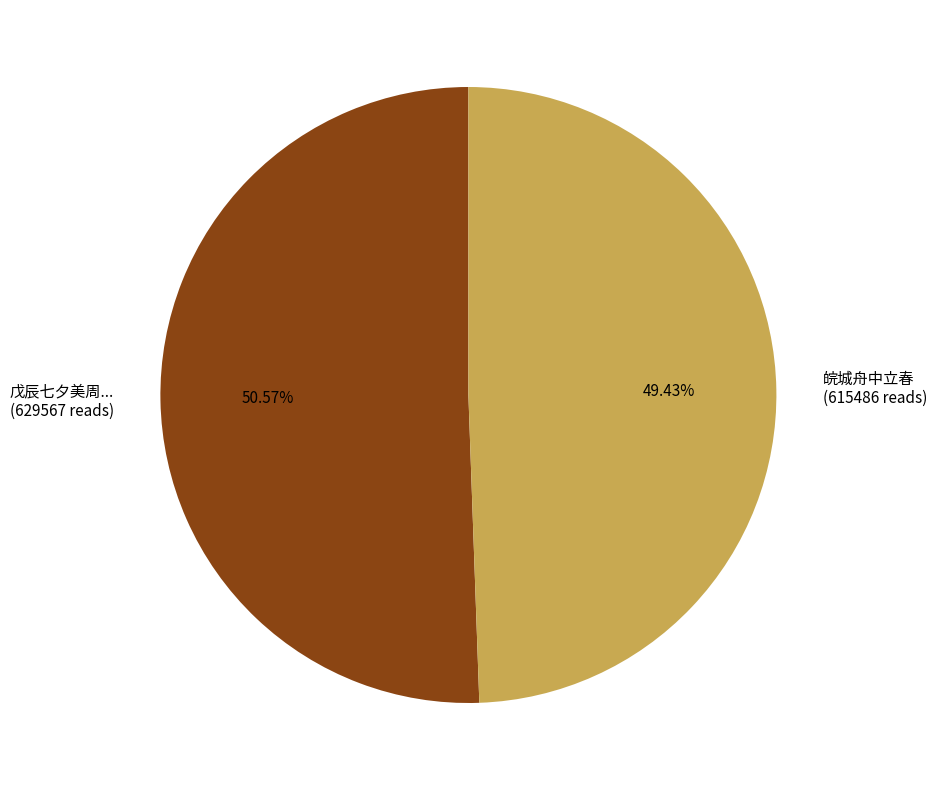

Which has a higher value, 皖城舟中立春 (615486 reads) or 戊辰七夕美周... (629567 reads)?

戊辰七夕美周... (629567 reads)